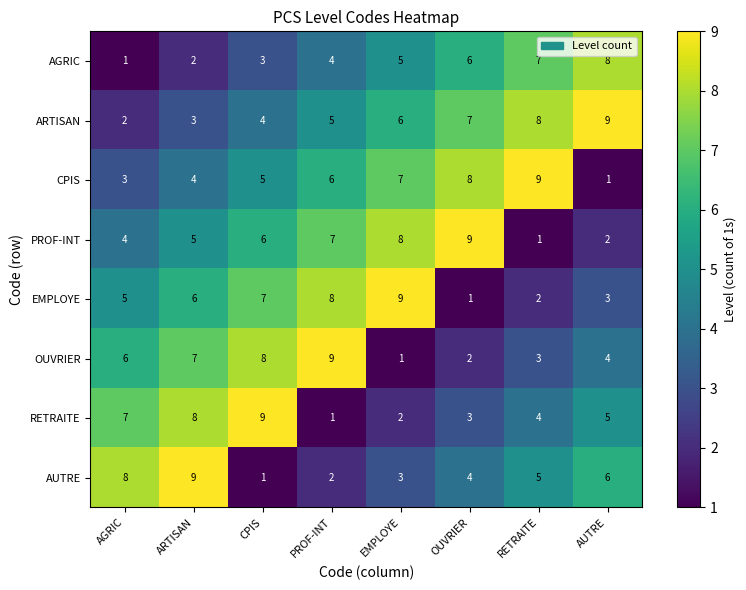

Which series has the largest total across all categories?

ARTISAN